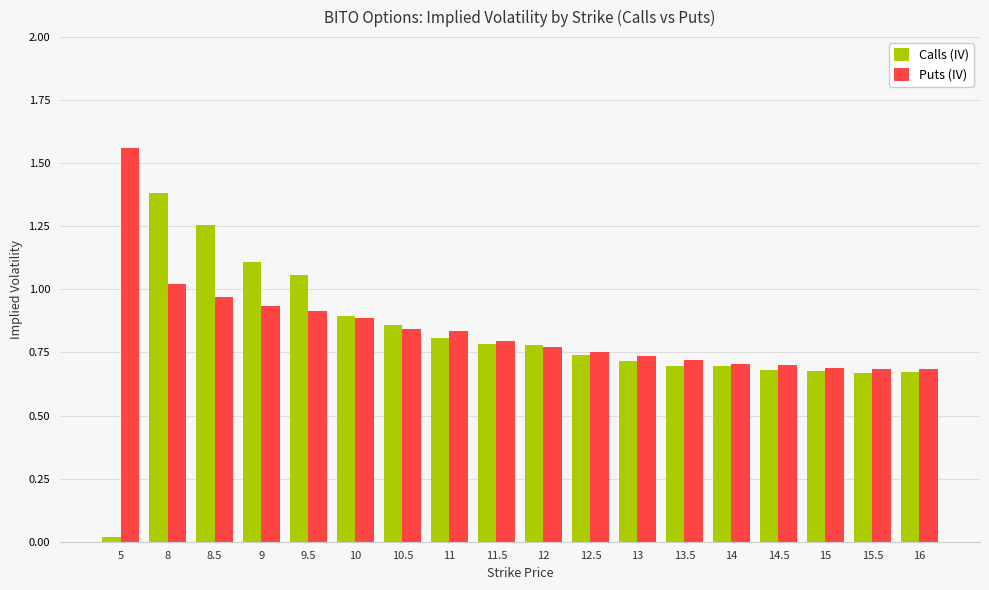

What is the difference between the second highest and second lowest values in the Puts (IV) series?

0.3